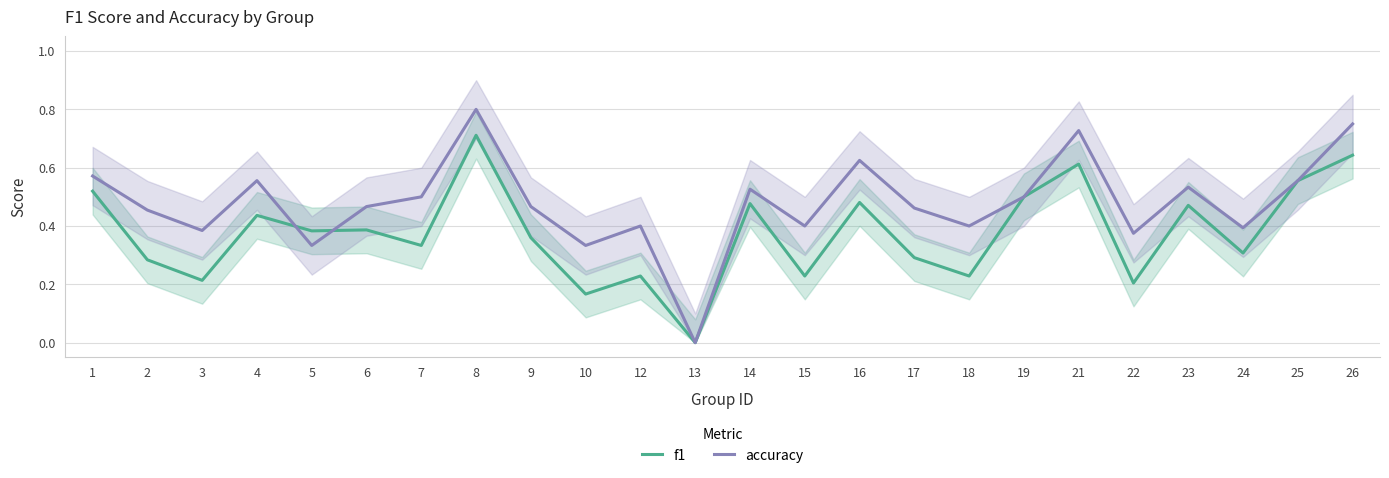

Reading right to left, list all the values displayed in this chart.

f1: 26=0.6	25=0.6	24=0.3	23=0.5	22=0.2	21=0.6	19=0.5	18=0.2	17=0.3	16=0.5	15=0.2	14=0.5	13=0.0	12=0.2	10=0.2	9=0.4	8=0.7	7=0.3	6=0.4	5=0.4	4=0.4	3=0.2	2=0.3	1=0.5
accuracy: 26=0.8	25=0.6	24=0.4	23=0.5	22=0.4	21=0.7	19=0.5	18=0.4	17=0.5	16=0.6	15=0.4	14=0.5	13=0.0	12=0.4	10=0.3	9=0.5	8=0.8	7=0.5	6=0.5	5=0.3	4=0.6	3=0.4	2=0.5	1=0.6